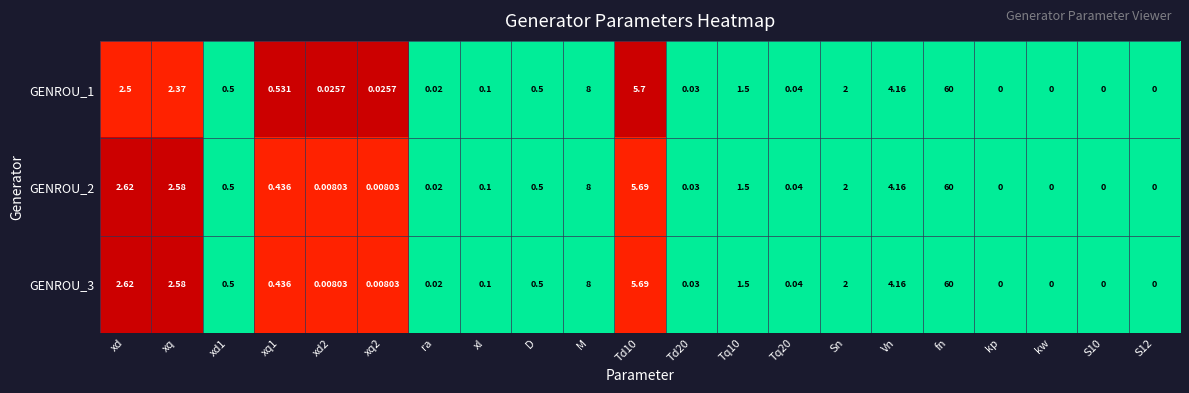

What is the difference between the highest and lowest values at xq1?

0.1